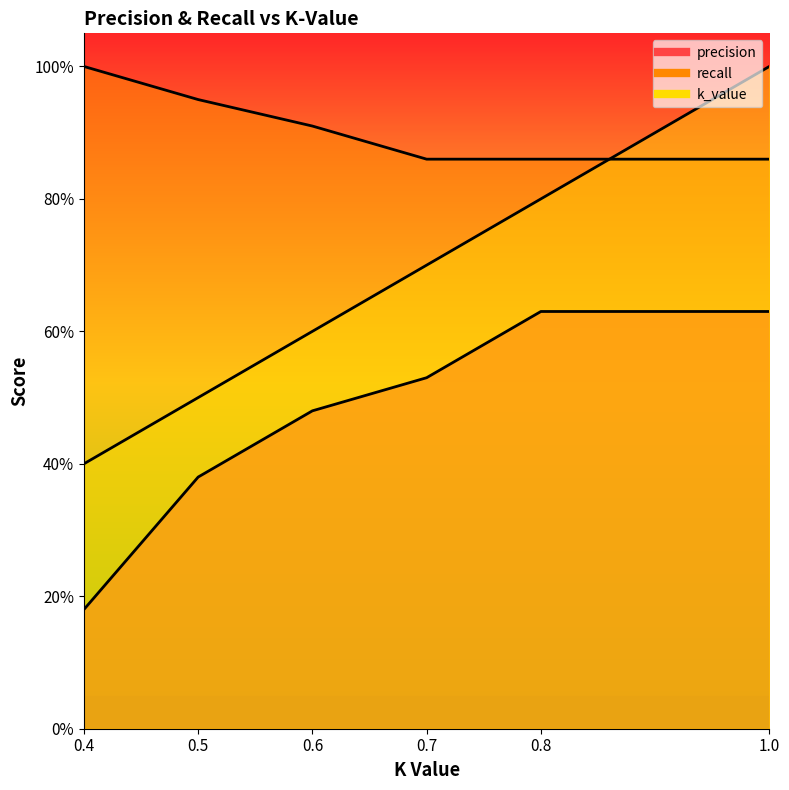

At which category is the sum across all series the highest?

1.0